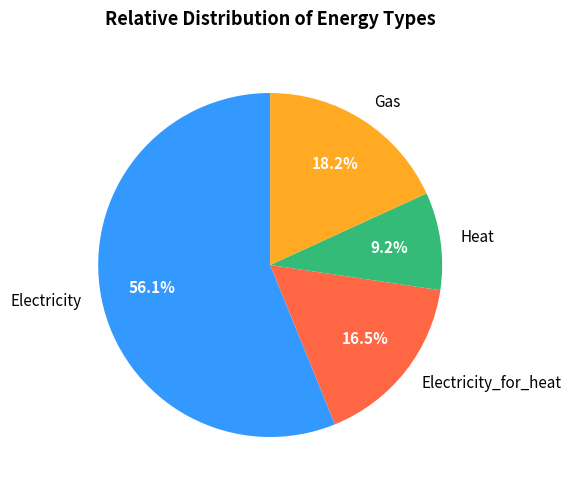

Is there any slice that represents more than half of the pie?

Yes